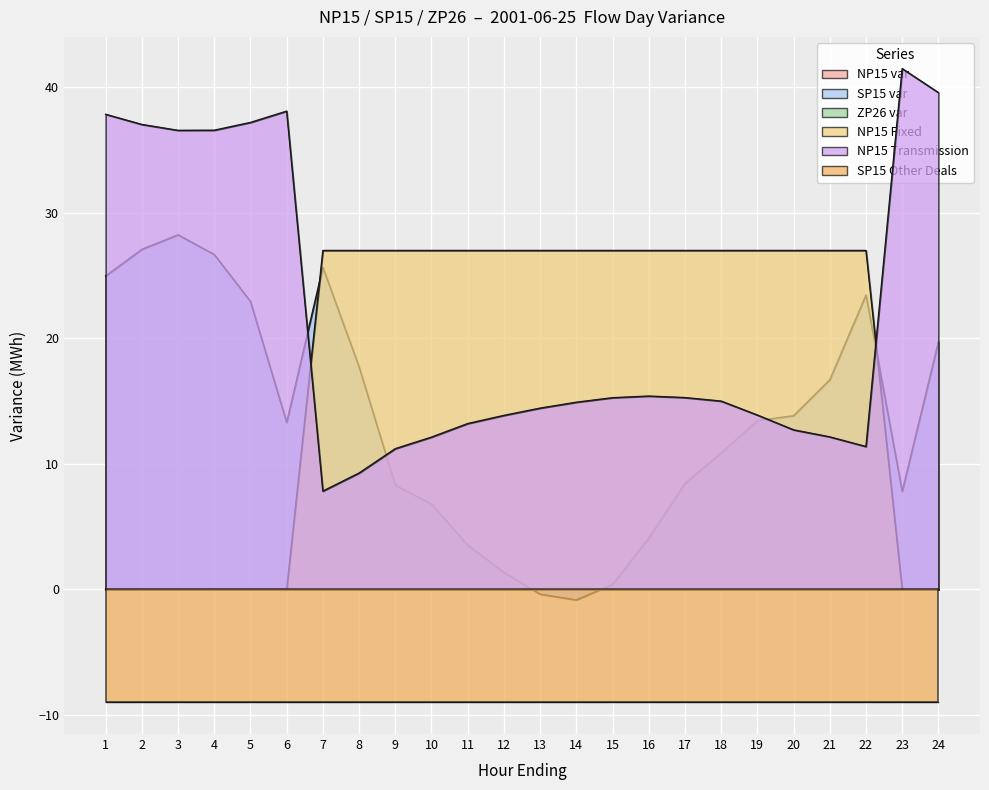

Which label corresponds to the smallest value in the chart?

14